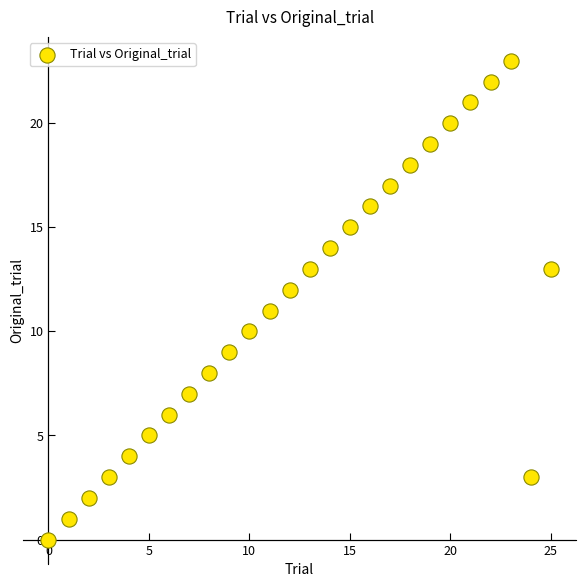

What is the range of Y values (max minus min)?

23